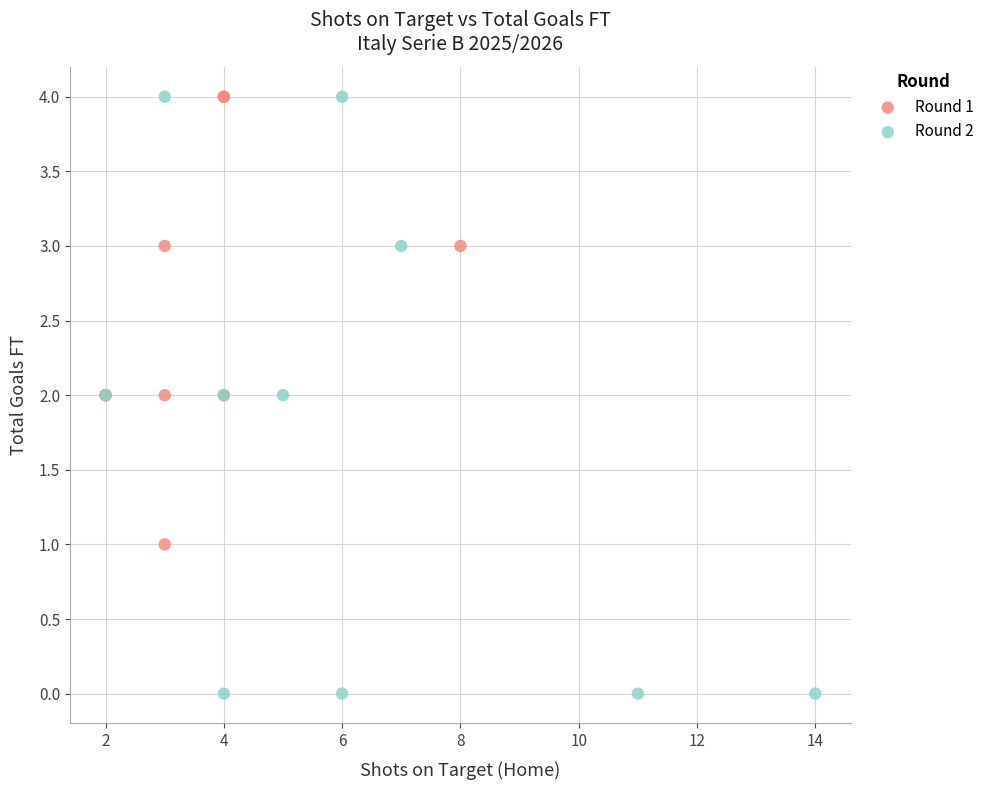

Which series reaches the minimum Y coordinate?

Round 2